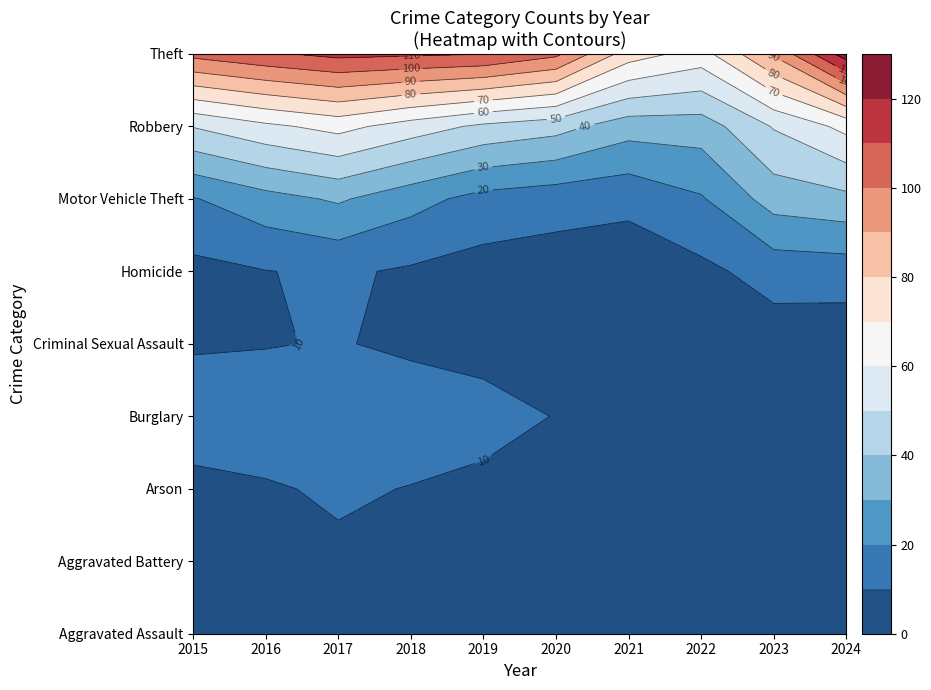

How many values in the Homicide series exceed 0?

4